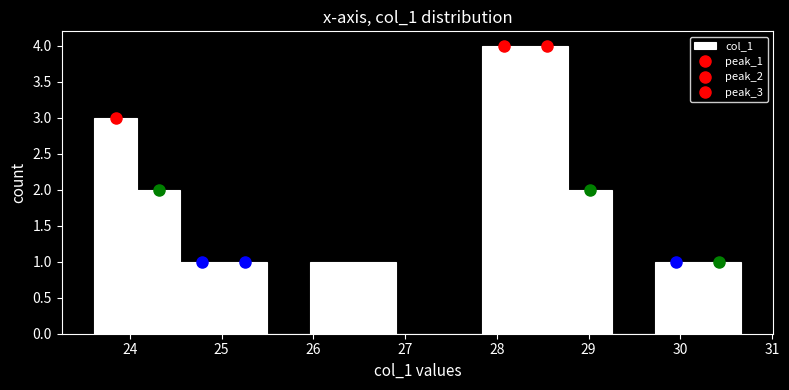

Reading left to right, transcribe this chart: for each bar, give the range it covers on the x-axis and its height. Neither the bar edges nor the heights are printed on the chart, so give them approximately, as read against the axes.

23.61 to 24.08: 3
24.08 to 24.55: 2
24.55 to 25.02: 1
25.02 to 25.49: 1
25.49 to 25.96: 0
25.96 to 26.43: 1
26.43 to 26.90: 1
26.90 to 27.37: 0
27.37 to 27.84: 0
27.84 to 28.31: 4
28.31 to 28.78: 4
28.78 to 29.25: 2
29.25 to 29.72: 0
29.72 to 30.19: 1
30.19 to 30.66: 1